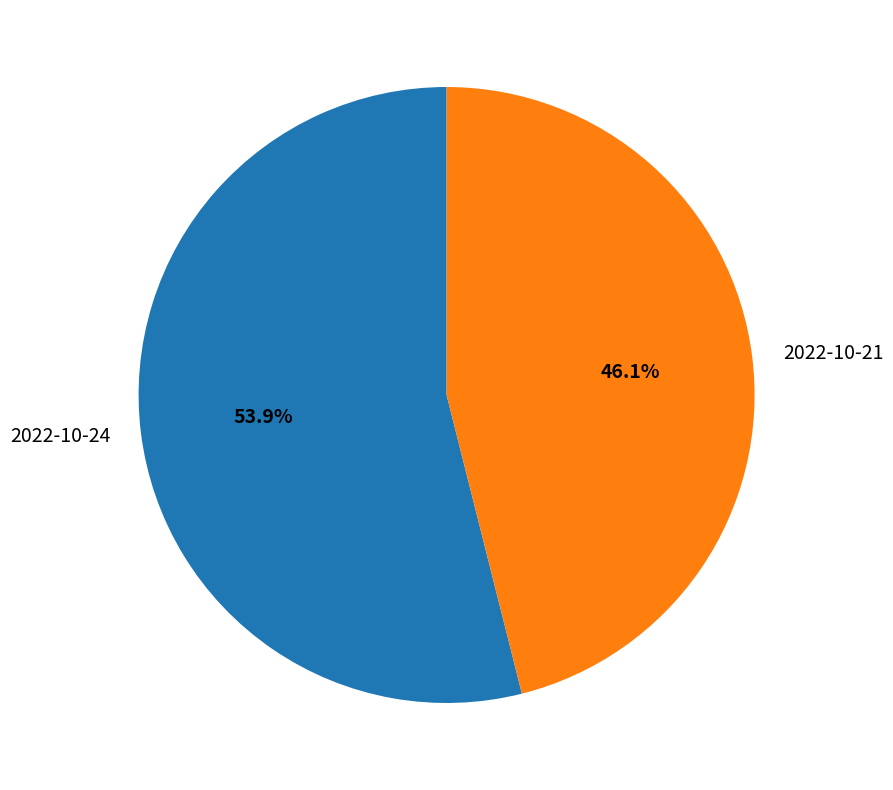

Approximately how many times larger is the value at 2022-10-24 compared to 2022-10-21?

1.2